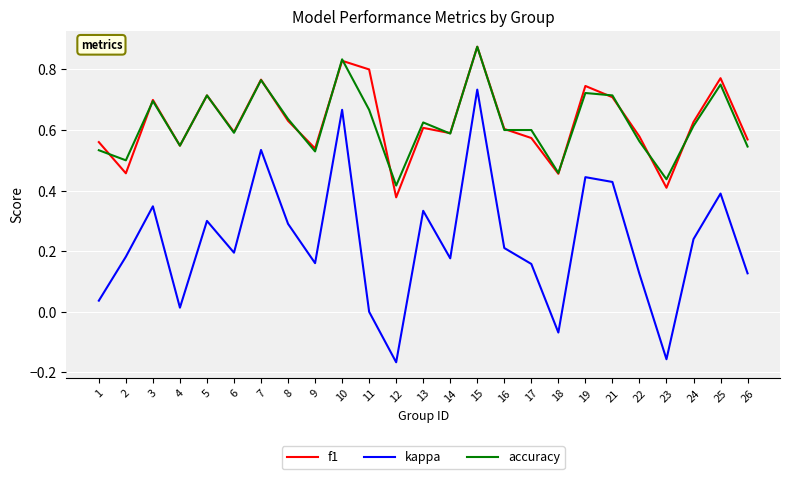

True or false: accuracy has more than 0 points higher than both neighbors.

True